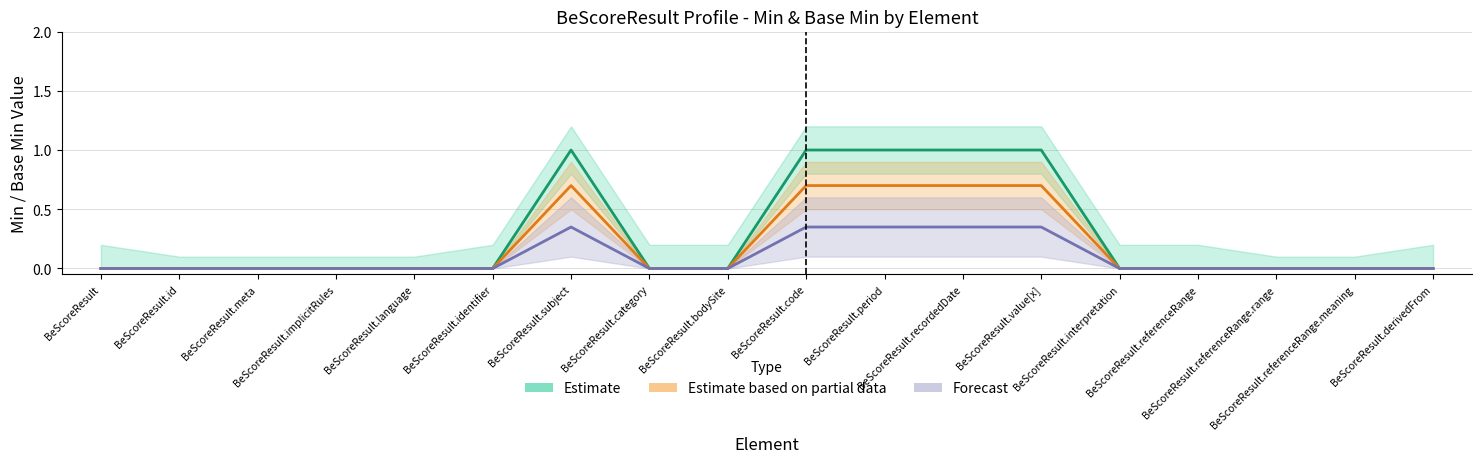

How many lines are shown in the chart?

3